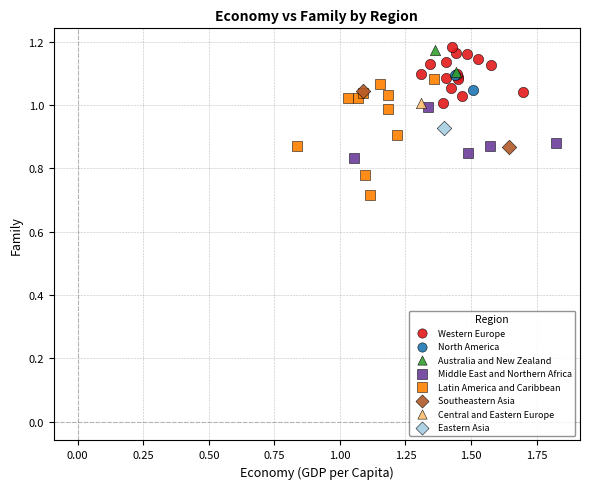

Which series reaches the minimum Y coordinate?

Latin America and Caribbean